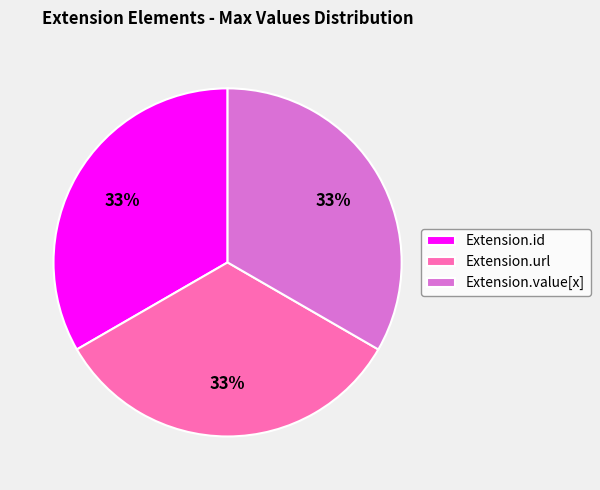

Is there any slice that represents more than half of the pie?

No